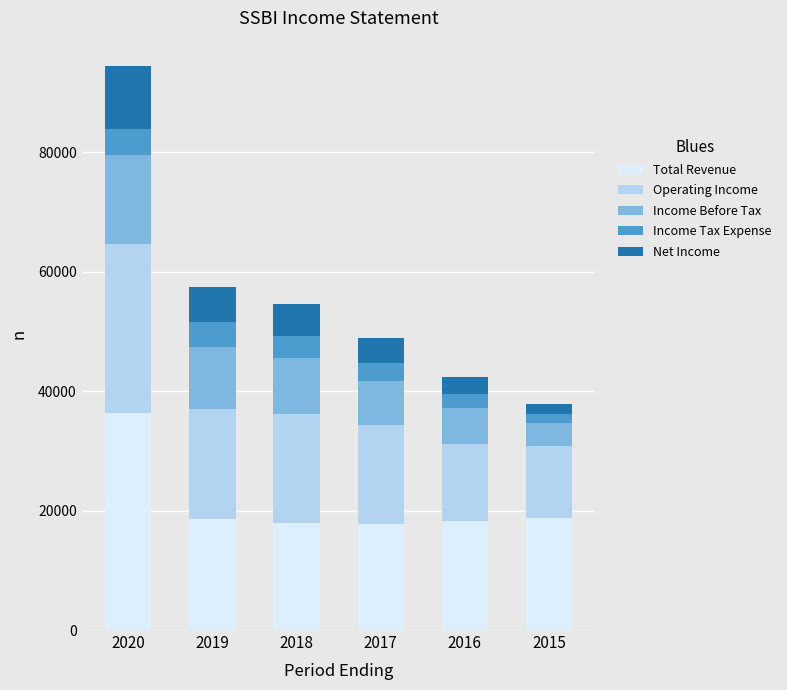

How many series are shown in this chart?

5